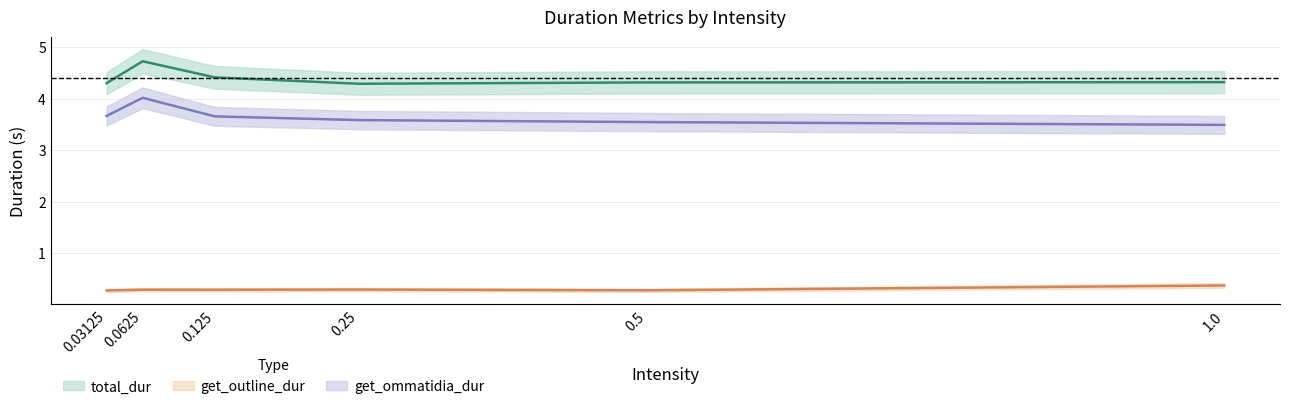

What is the minimum value for get_ommatidia_dur?

3.5